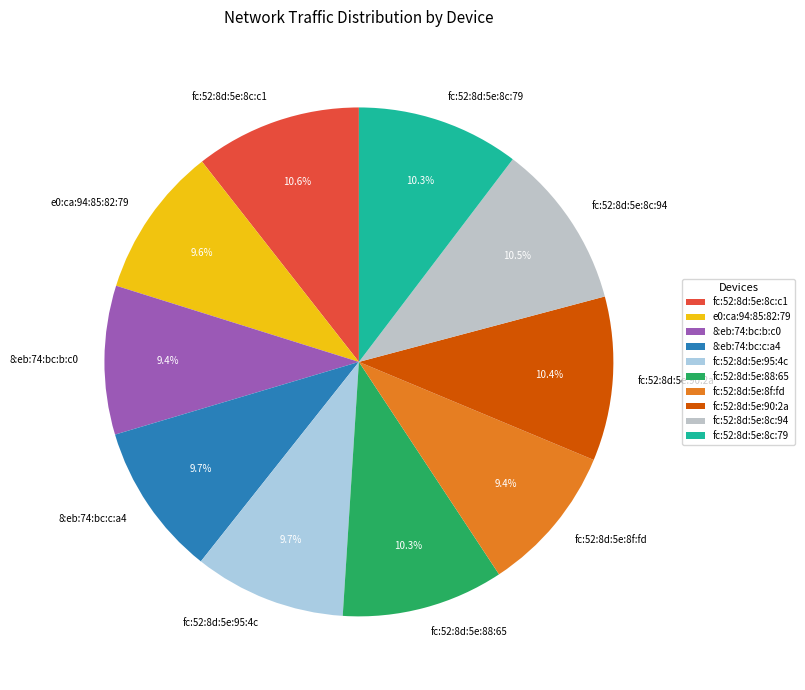

Which has a higher value, 8:eb:74:bc:c:a4 or fc:52:8d:5e:90:2a?

fc:52:8d:5e:90:2a